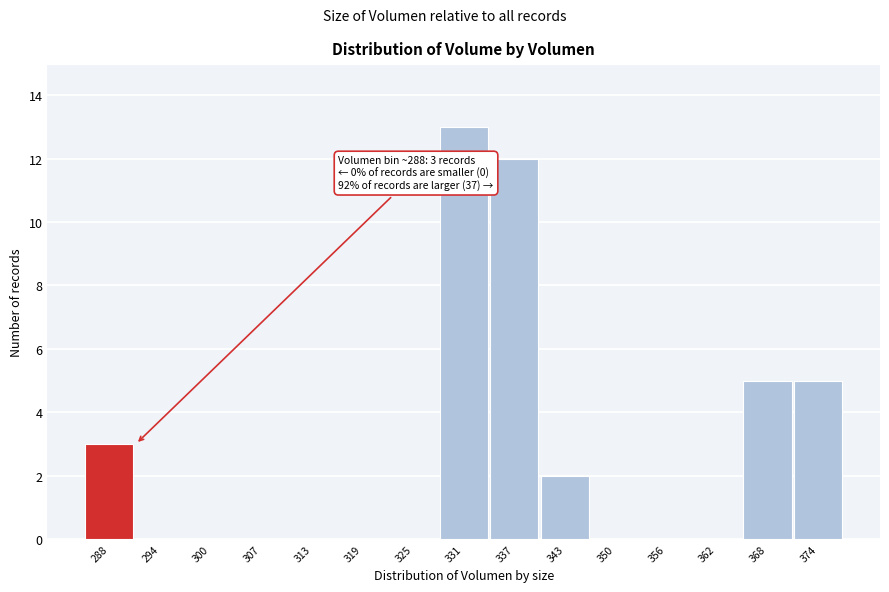

Reading right to left, transcribe all the data shown in this chart.

374=5	368=5	362=0	356=0	350=0	343=2	337=12	331=13	325=0	319=0	313=0	307=0	300=0	294=0	288=3